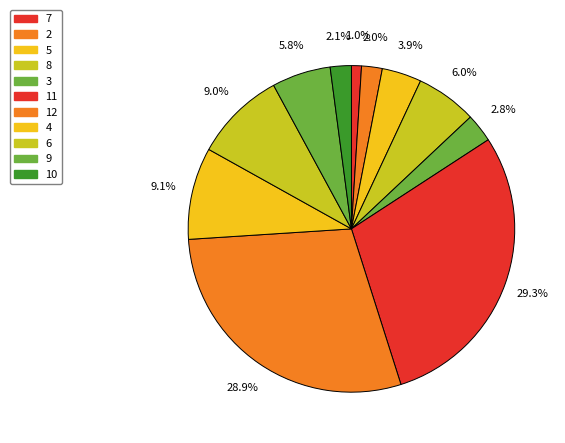

To the nearest percent, what is the difference between the largest and smallest slice percentages?

28%